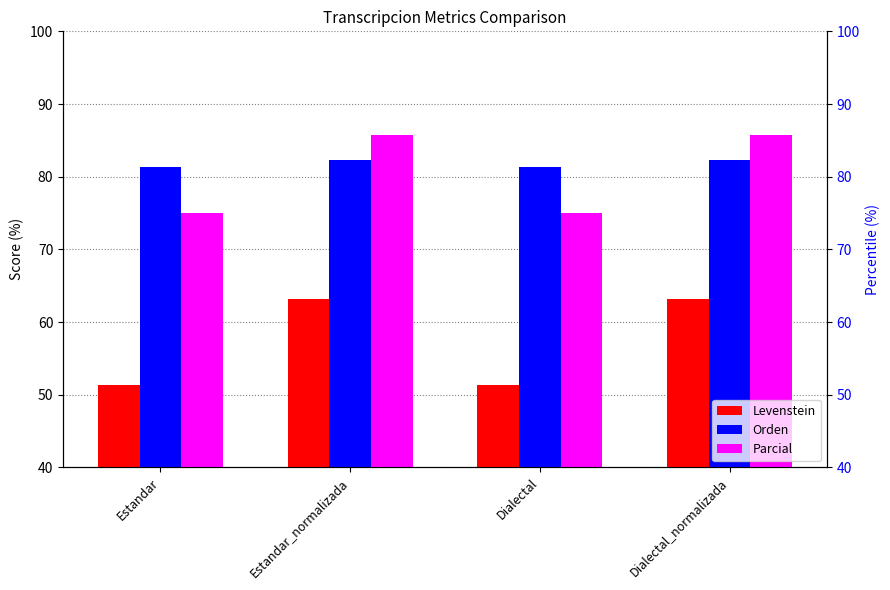

What is the spread (max minus min) of values at Dialectal_normalizada?

22.6